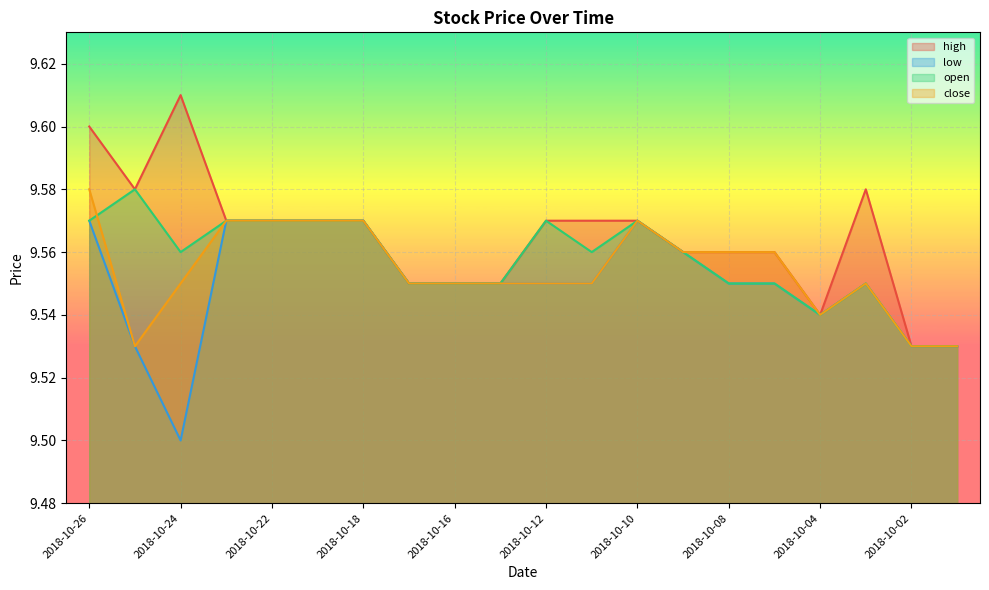

Count the number of data series in this chart.

4